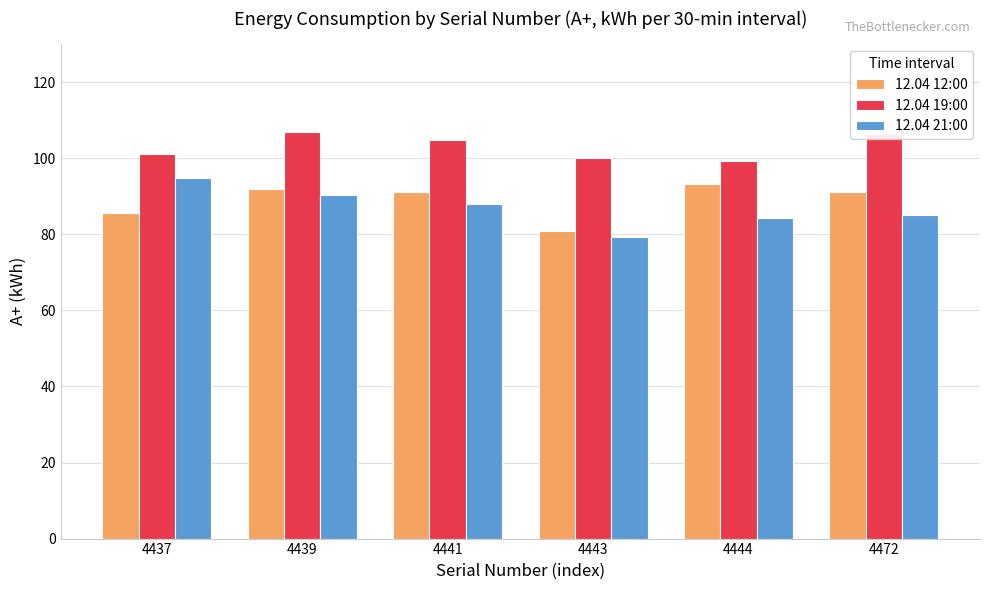

Is the value of 12.04 19:00 at 4441 greater than the value of 12.04 12:00 at 4472?

Yes